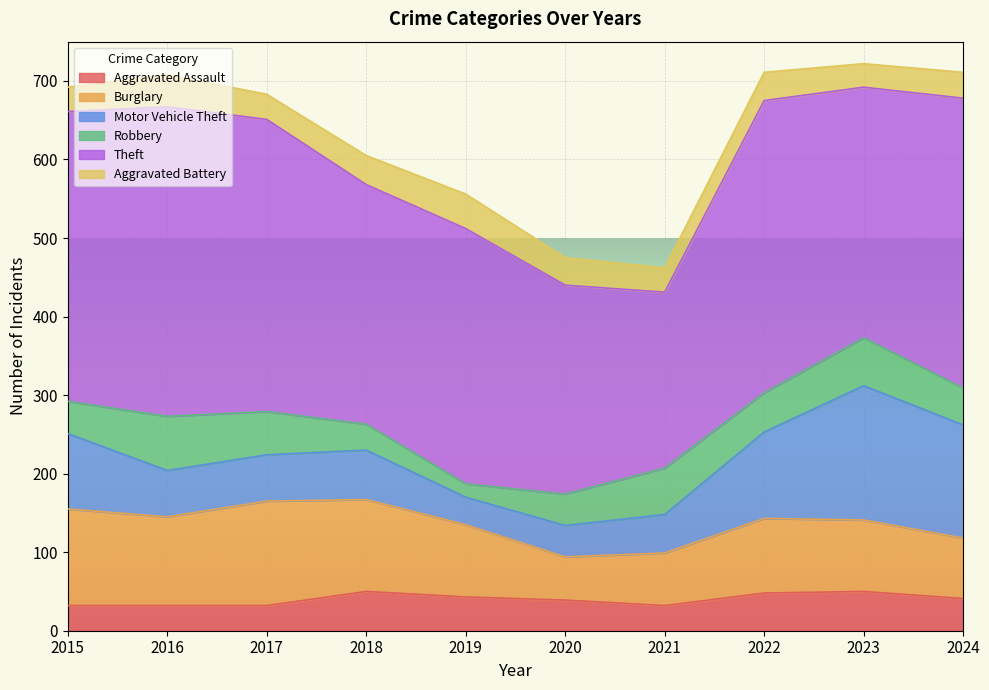

In Aggravated Battery, how many points are higher than both neighbors (excluding endpoints)?

3